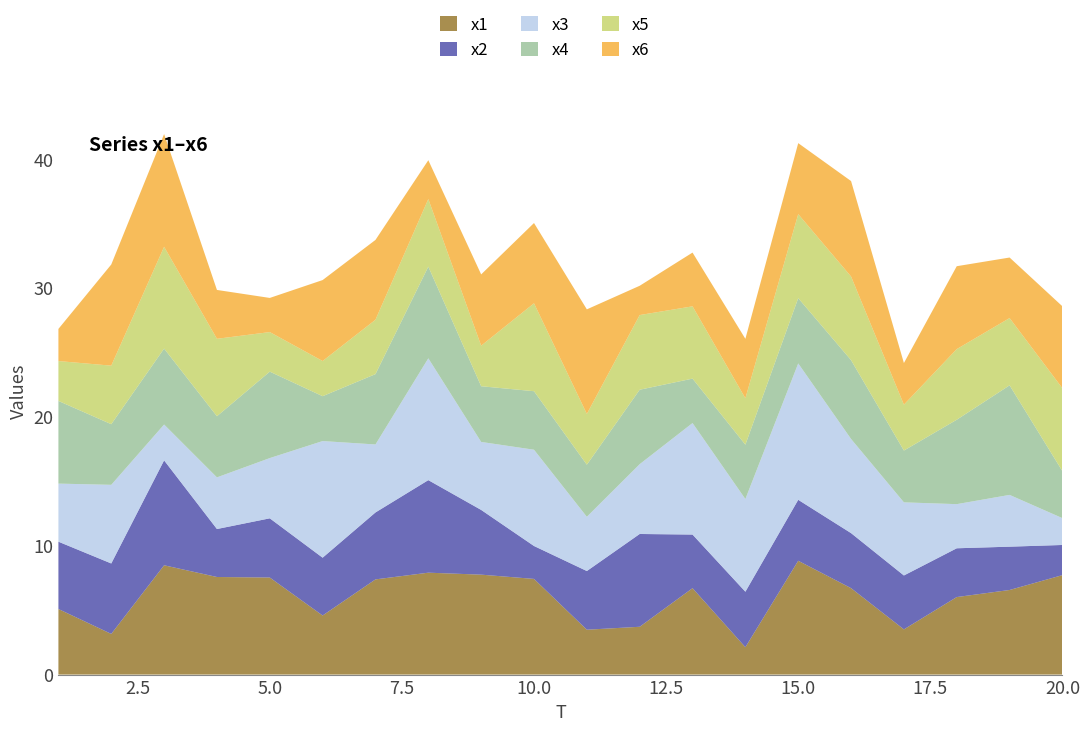

Reading left to right, transcribe all the data shown in this chart.

x1: 1=5.1	2=3.2	3=8.5	4=7.6	5=7.5	6=4.6	7=7.4	8=7.9	9=7.8	10=7.4	11=3.5	12=3.7	13=6.7	14=2.1	15=8.8	16=6.7	17=3.5	18=6.0	19=6.6	20=7.7
x2: 1=5.2	2=5.5	3=8.1	4=3.7	5=4.6	6=4.5	7=5.2	8=7.2	9=5.0	10=2.6	11=4.6	12=7.2	13=4.2	14=4.3	15=4.7	16=4.3	17=4.2	18=3.8	19=3.4	20=2.3
x3: 1=4.5	2=6.1	3=2.8	4=4.0	5=4.7	6=9.0	7=5.3	8=9.4	9=5.3	10=7.5	11=4.2	12=5.4	13=8.6	14=7.2	15=10.6	16=7.3	17=5.7	18=3.4	19=4.0	20=2.1
x4: 1=6.4	2=4.7	3=5.9	4=4.7	5=6.7	6=3.5	7=5.5	8=7.1	9=4.3	10=4.5	11=4.0	12=5.8	13=3.4	14=4.2	15=5.1	16=6.1	17=4.0	18=6.5	19=8.5	20=3.6
x5: 1=3.1	2=4.5	3=7.9	4=6.0	5=3.1	6=2.7	7=4.2	8=5.2	9=3.1	10=6.8	11=3.9	12=5.8	13=5.6	14=3.6	15=6.5	16=6.5	17=3.6	18=5.5	19=5.2	20=6.4
x6: 1=2.5	2=7.8	3=8.7	4=3.8	5=2.6	6=6.3	7=6.2	8=3.0	9=5.5	10=6.2	11=8.1	12=2.3	13=4.2	14=4.6	15=5.5	16=7.4	17=3.2	18=6.4	19=4.7	20=6.4